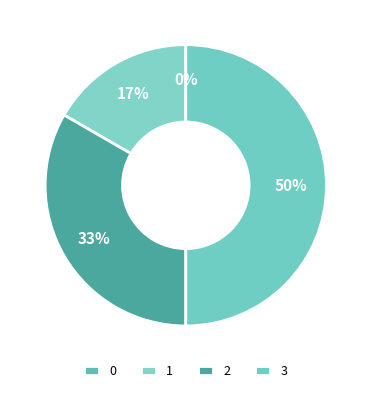

Is there any slice that represents more than half of the pie?

No